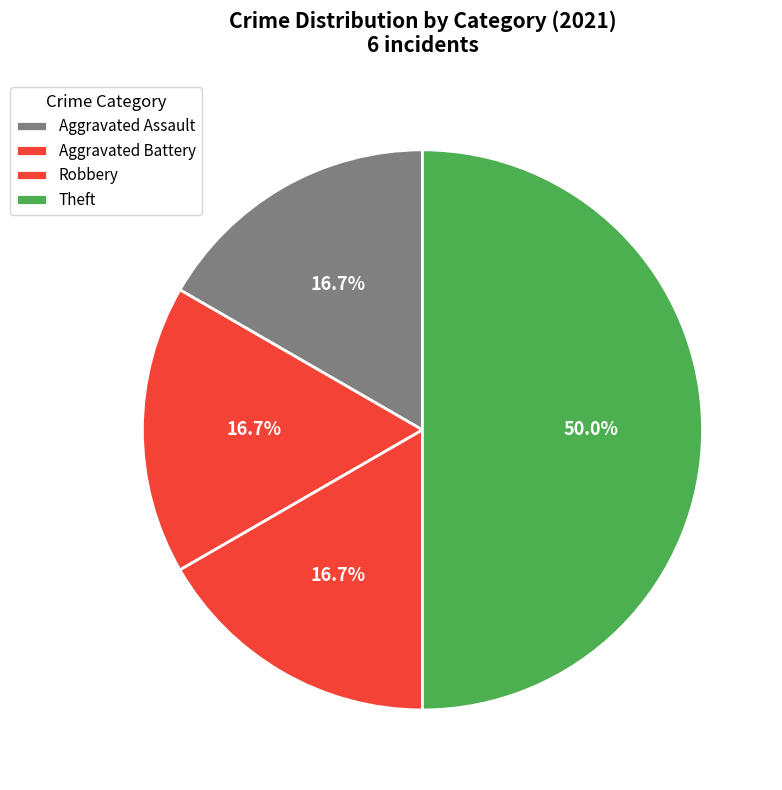

Is it true that Theft is 65% of the pie?

False